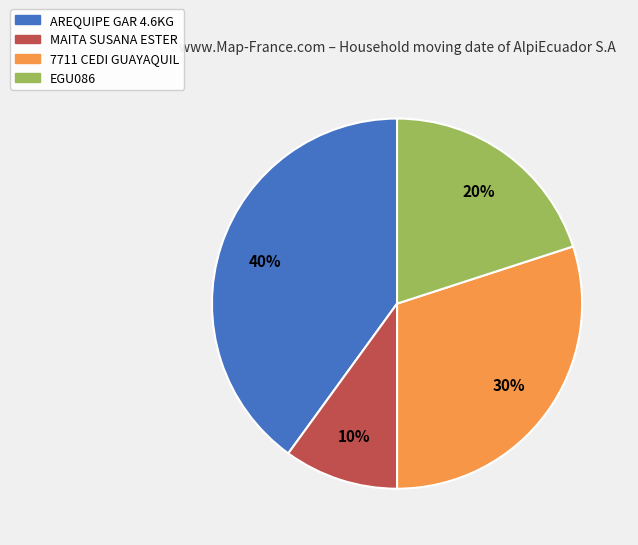

Does AREQUIPE GAR 4.6KG account for over 50% of the chart?

No